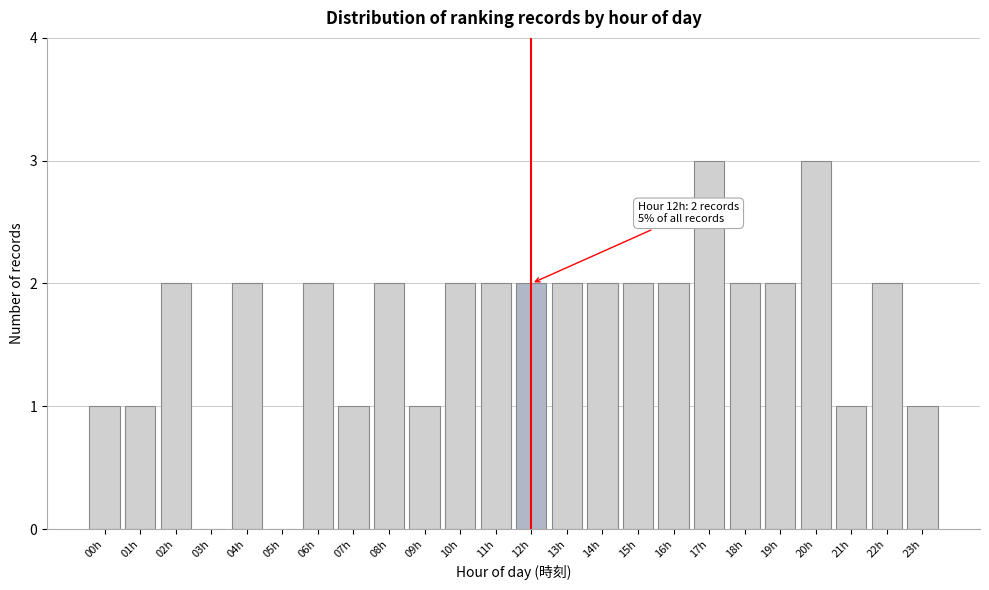

Reading left to right, what are all the values shown in this chart?

00h=1	01h=1	02h=2	03h=0	04h=2	05h=0	06h=2	07h=1	08h=2	09h=1	10h=2	11h=2	12h=2	13h=2	14h=2	15h=2	16h=2	17h=3	18h=2	19h=2	20h=3	21h=1	22h=2	23h=1